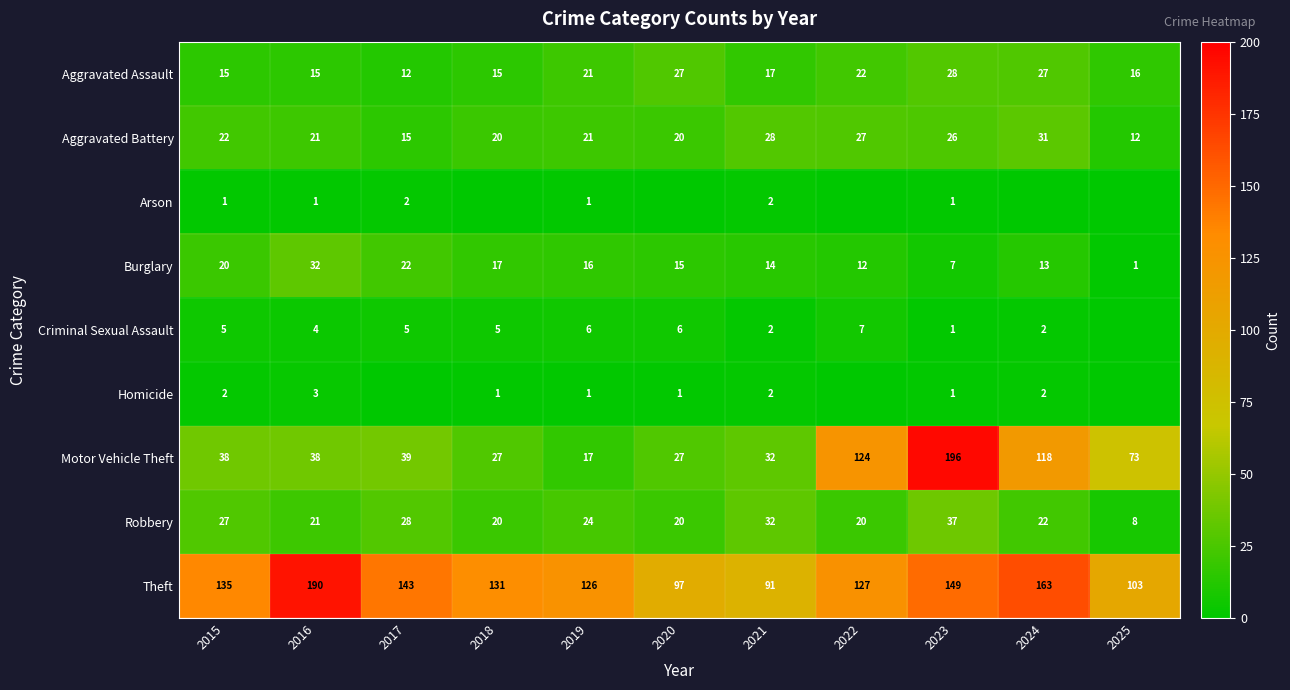

What is the difference between the highest and lowest values at 2021?

89